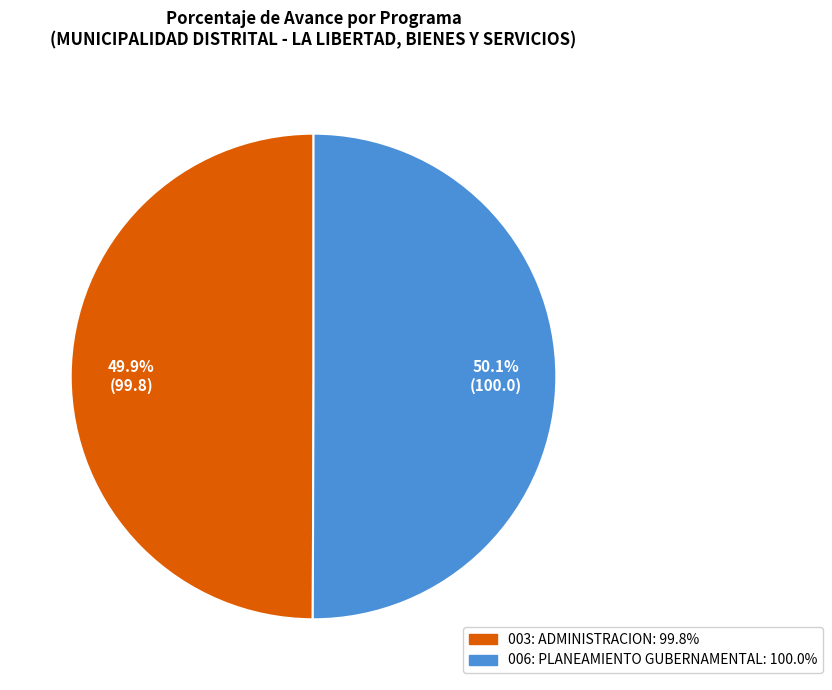

Is there a majority slice in this chart?

Yes